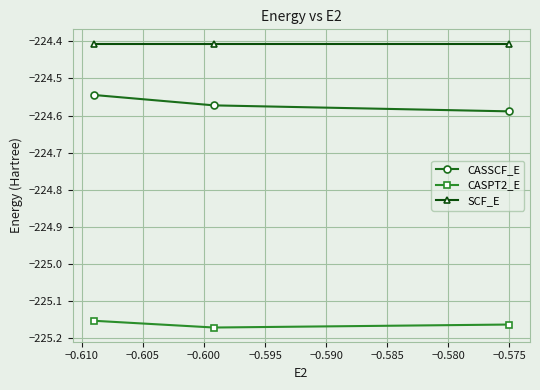

What is the maximum value for SCF_E?

-224.4